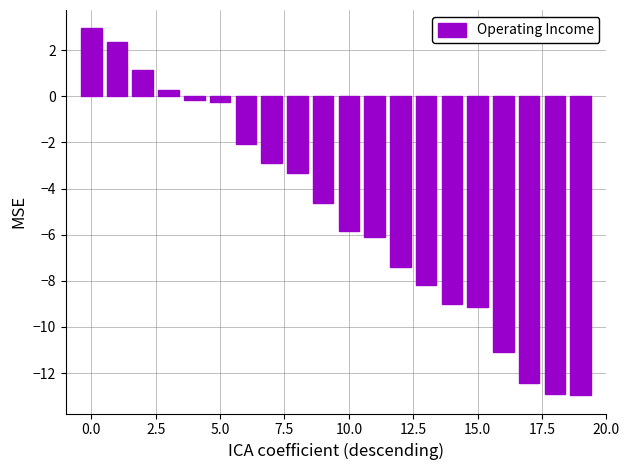

What is the maximum value shown in the chart?

2.9